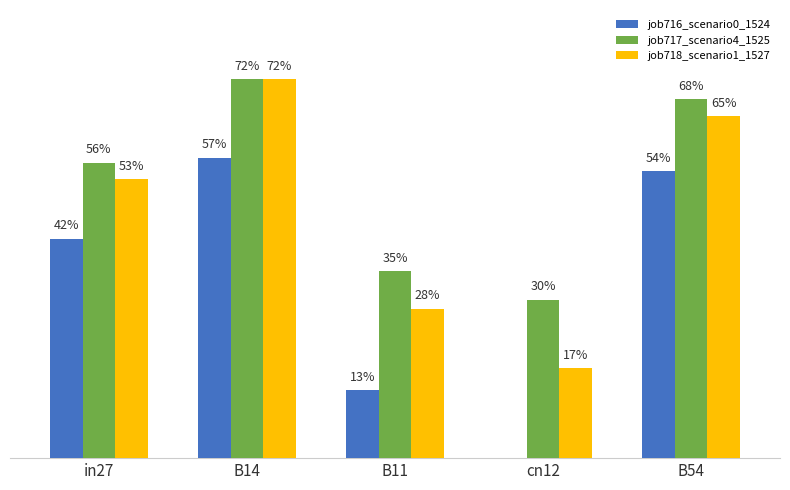

What are all the series names shown in the legend?

job716_scenario0_1524, job717_scenario4_1525, job718_scenario1_1527